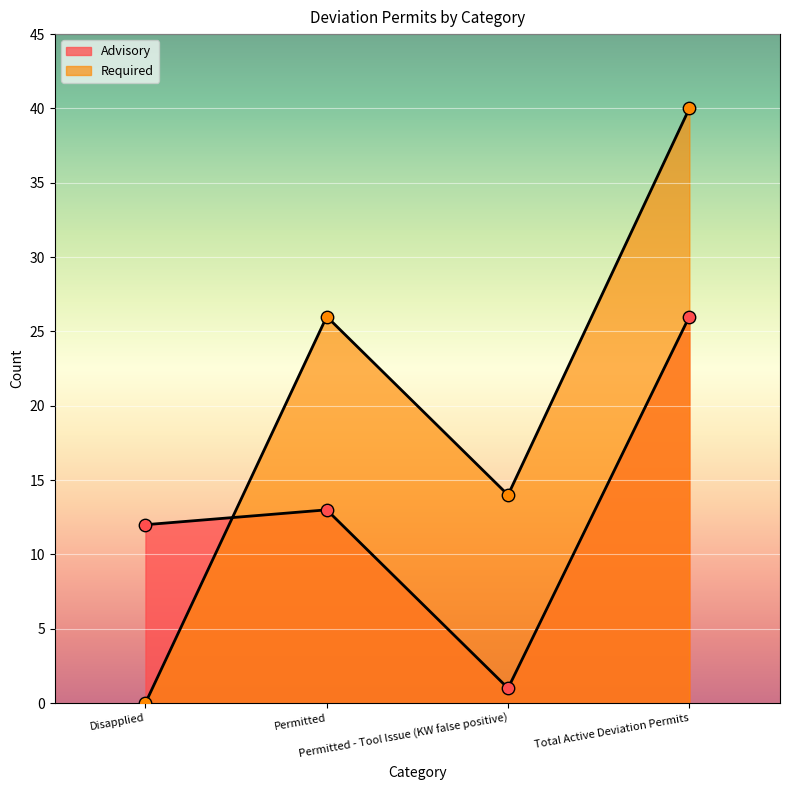

Is the value of Advisory at Total Active Deviation Permits greater than the value of Required at Total Active Deviation Permits?

No